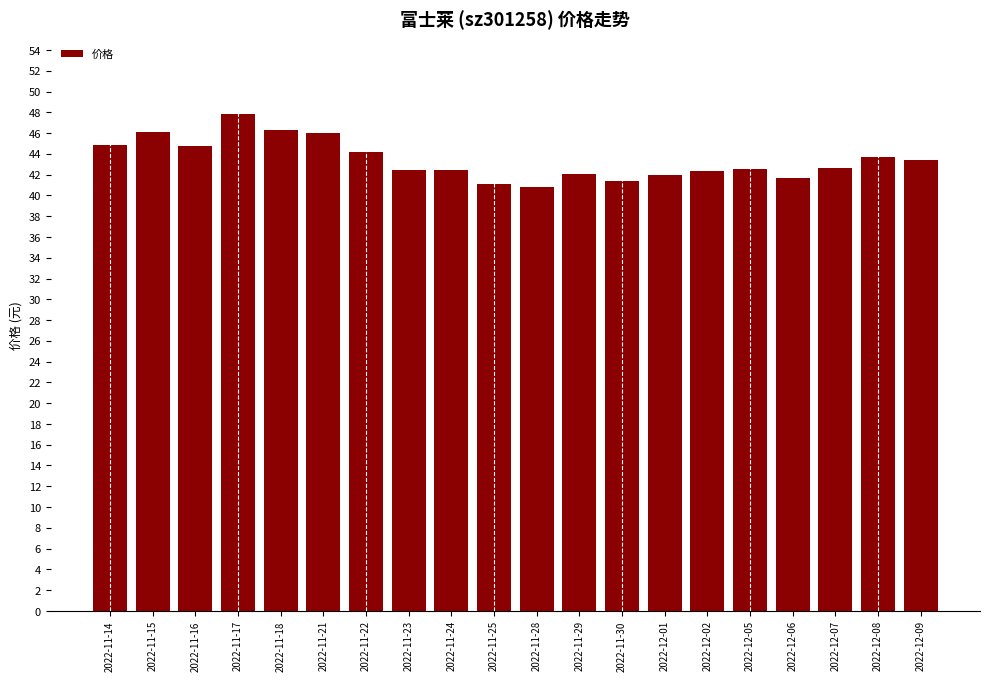

What is the change in value from 2022-11-17 to 2022-12-08?

-4.2